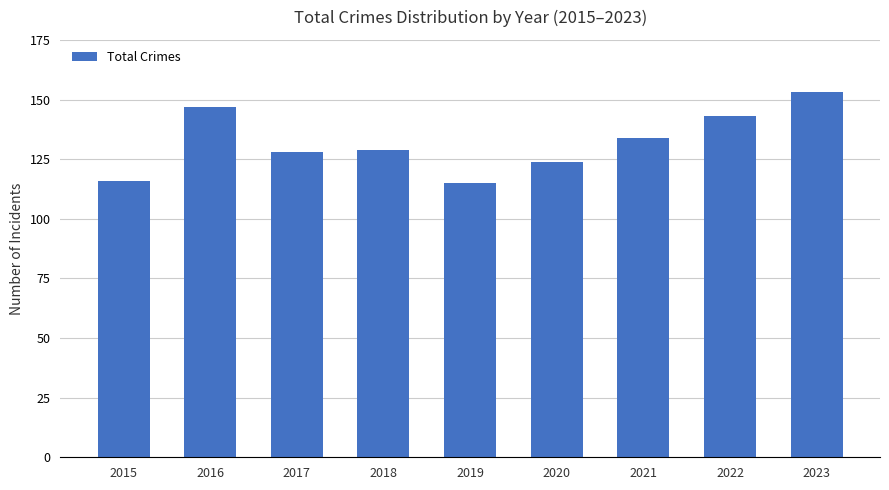

What is the approximate value at 2016?

147